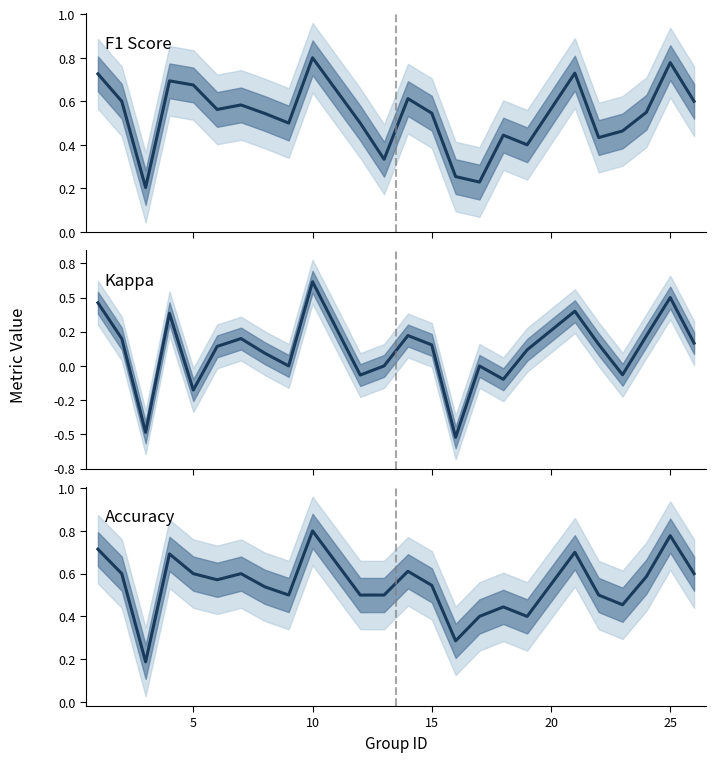

True or false: Kappa and F1 Score intersect in this chart.

False